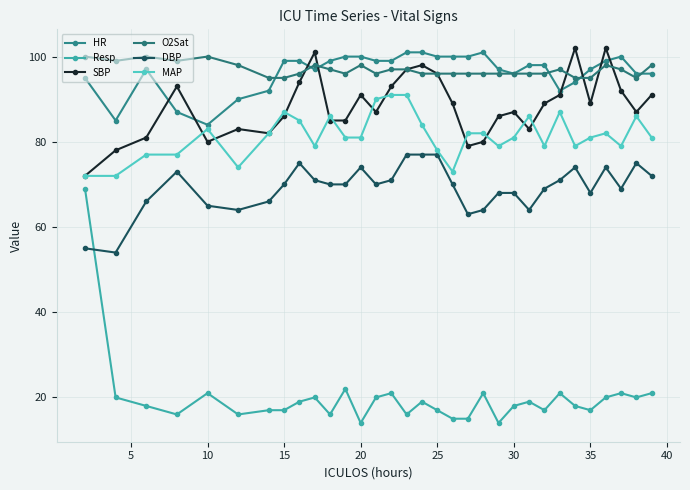

How many series are shown in this chart?

6